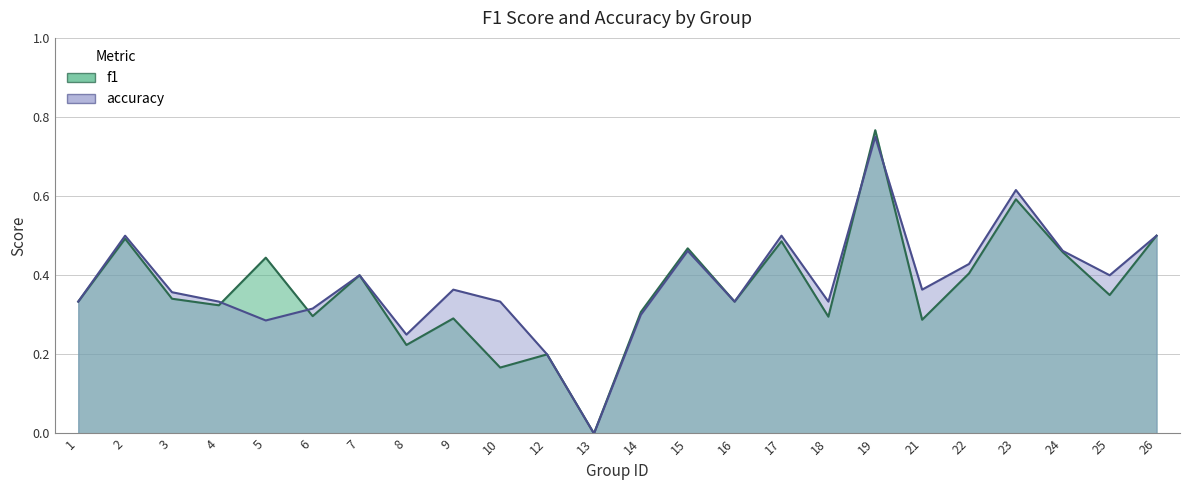

Between which two adjacent categories do f1 and accuracy first intersect?

4 and 5